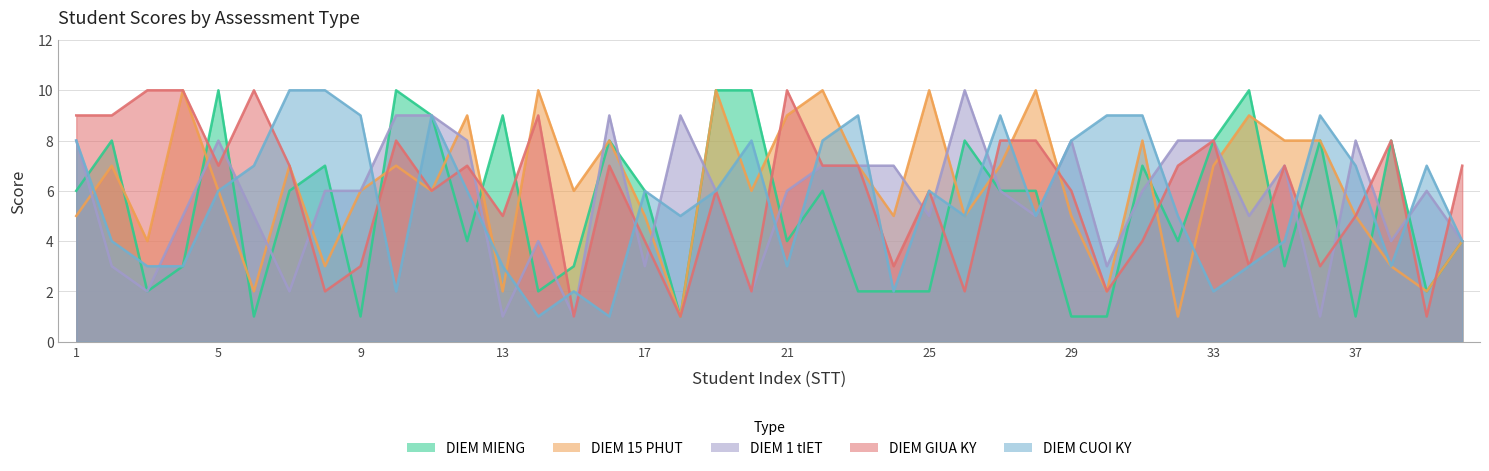

What is the average value of the DIEM 1 tIET series?

6